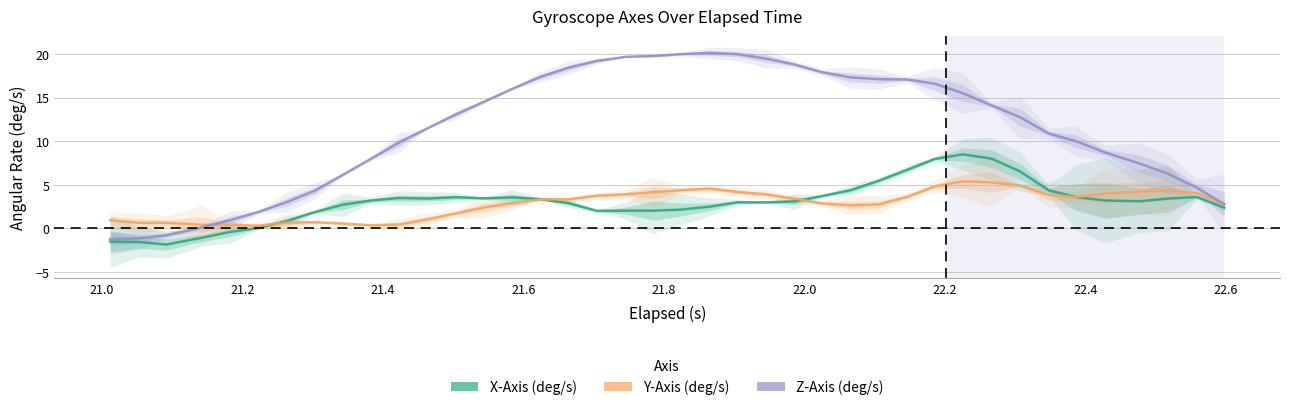

What are all the series names shown in the legend?

X-Axis (deg/s), Y-Axis (deg/s), Z-Axis (deg/s)